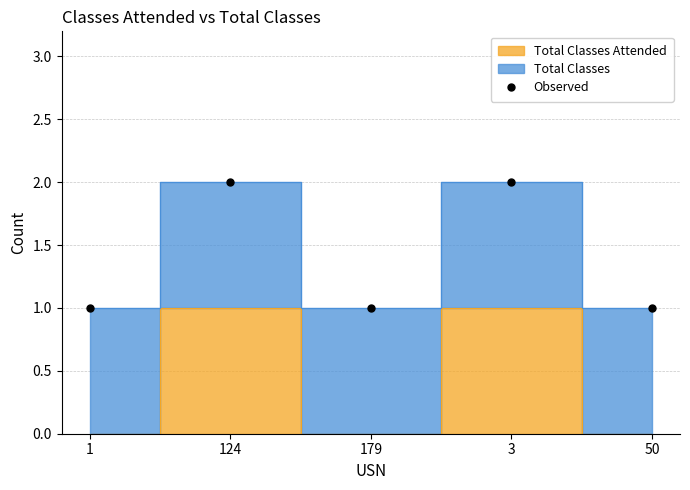

Where is the first local minimum?

179